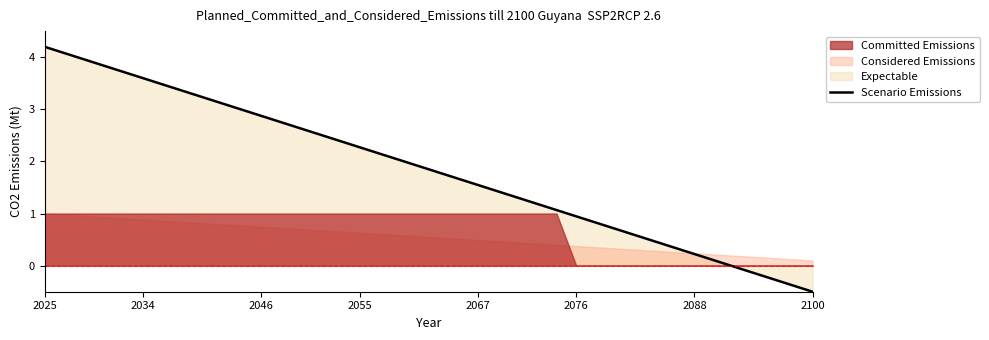

How many lines are shown in the chart?

1